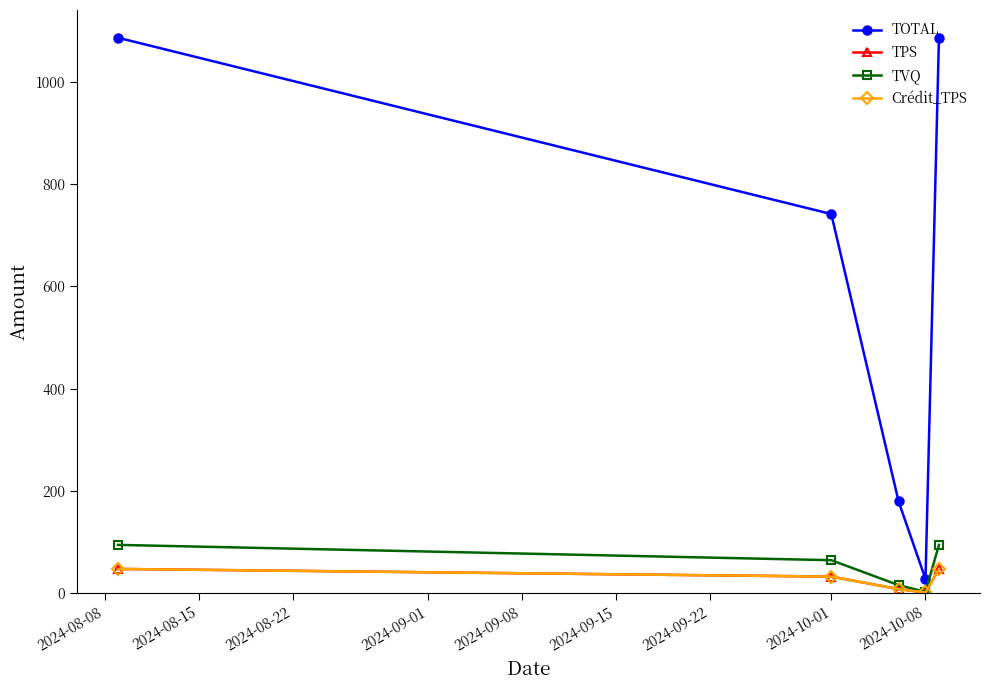

Where is TOTAL nearest to the value 556?

2024-10-01